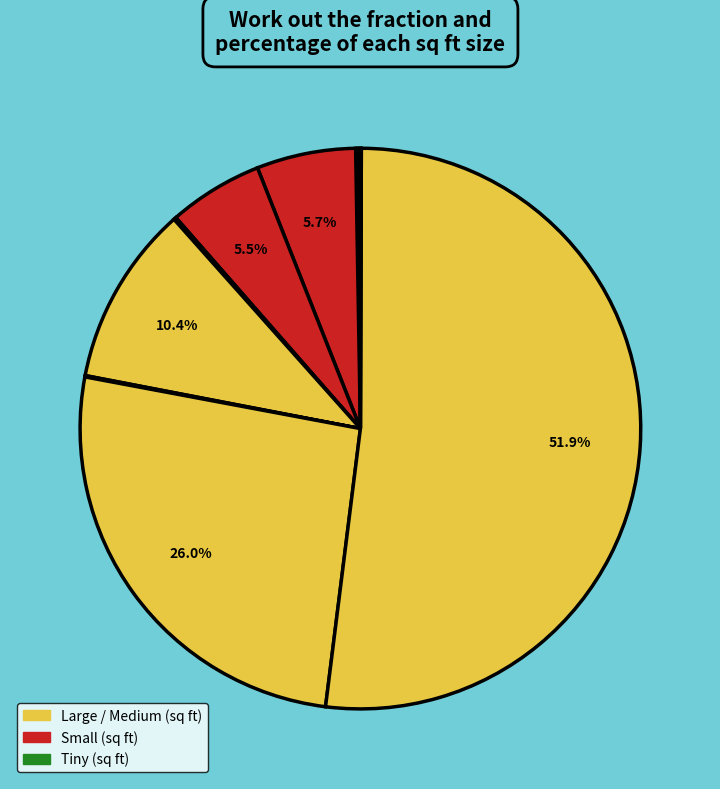

Does any single category account for the majority?

Yes